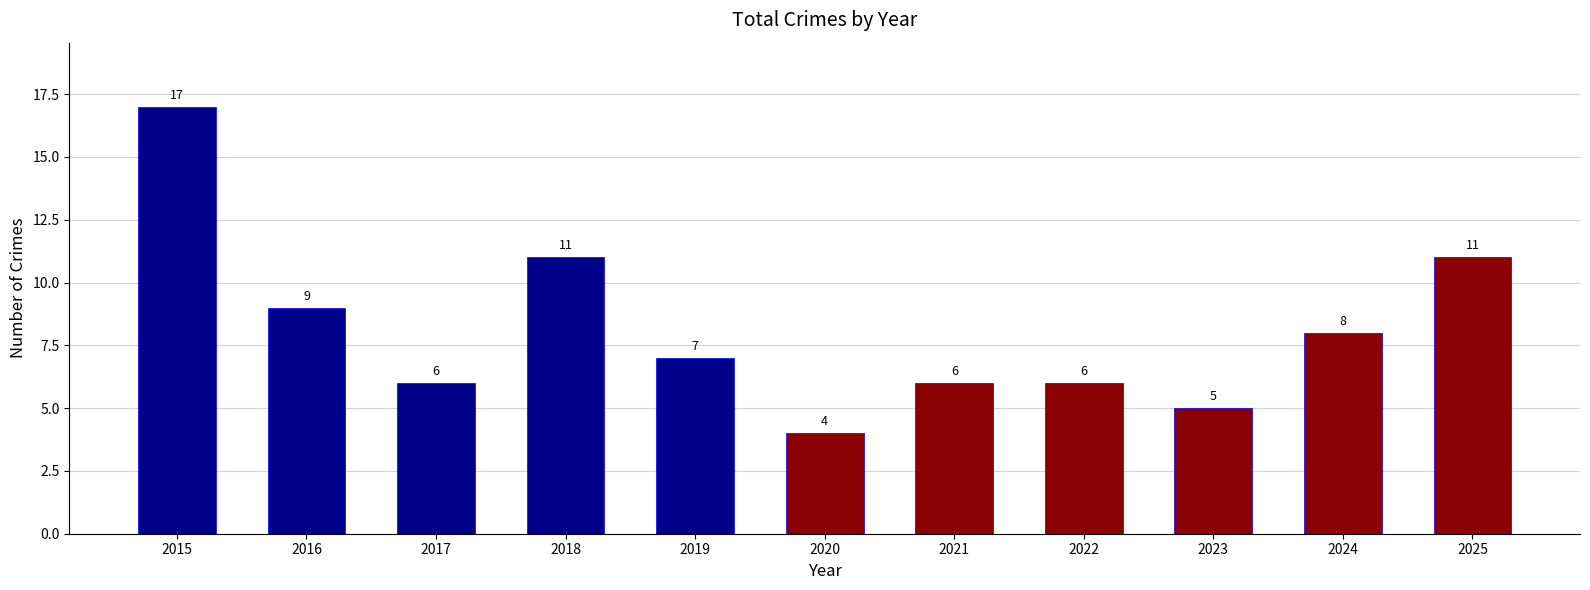

Read the value at 2019.

7